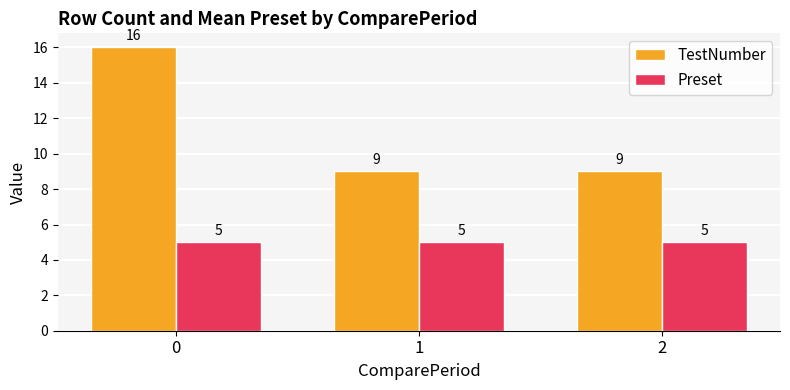

Is it true that Preset equals 5 at 2?

True